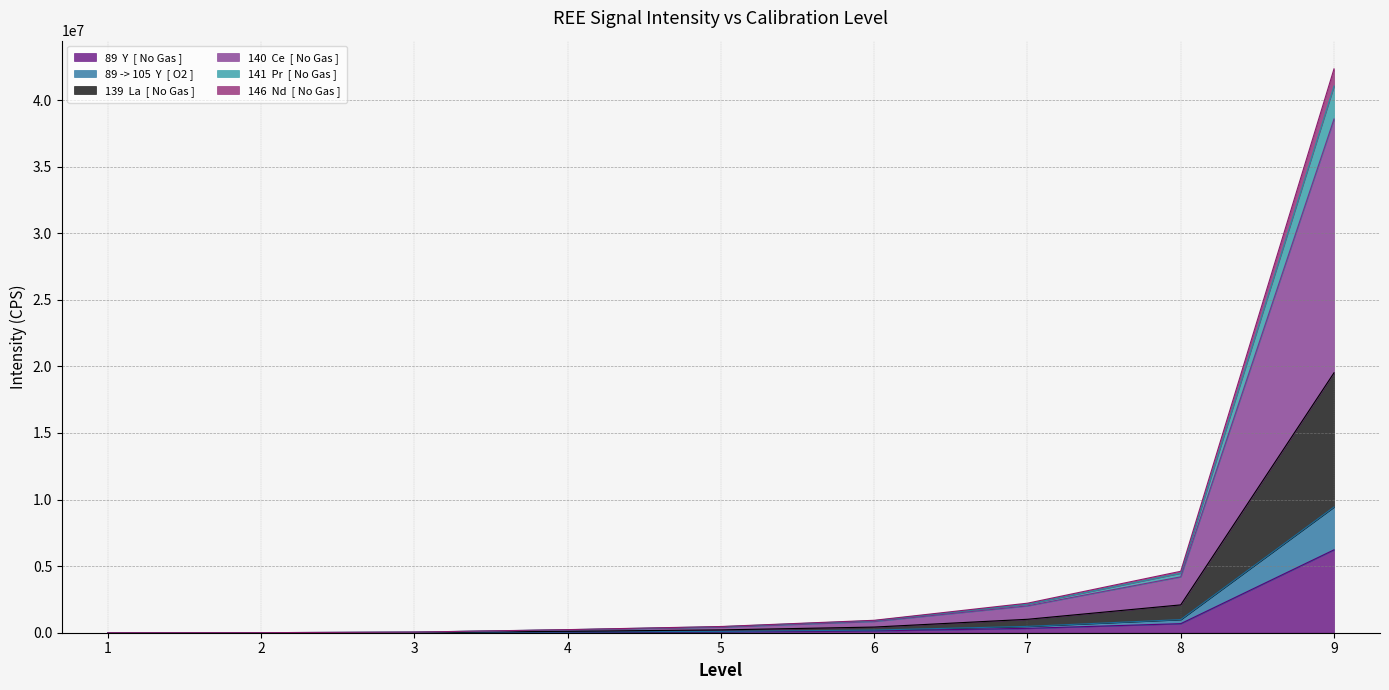

What is the sum of the 89 -> 105  Y  [ O2 ] values at 7 and 4?

525910.7